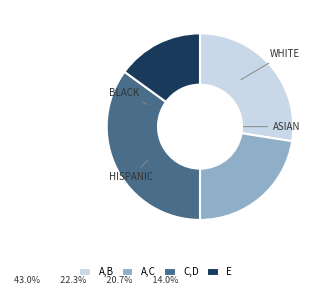

Does any single category account for the majority?

No